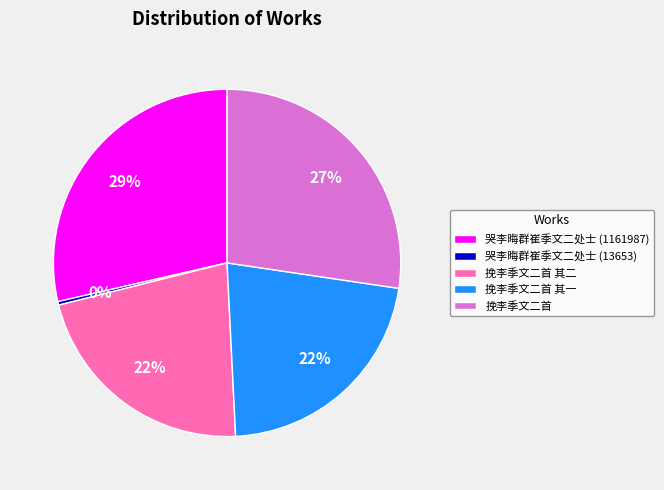

To the nearest percent, what is the difference between the 挽李季文二首 其一 and 哭李晦群崔季文二处士 (1161987) slice percentages?

7%